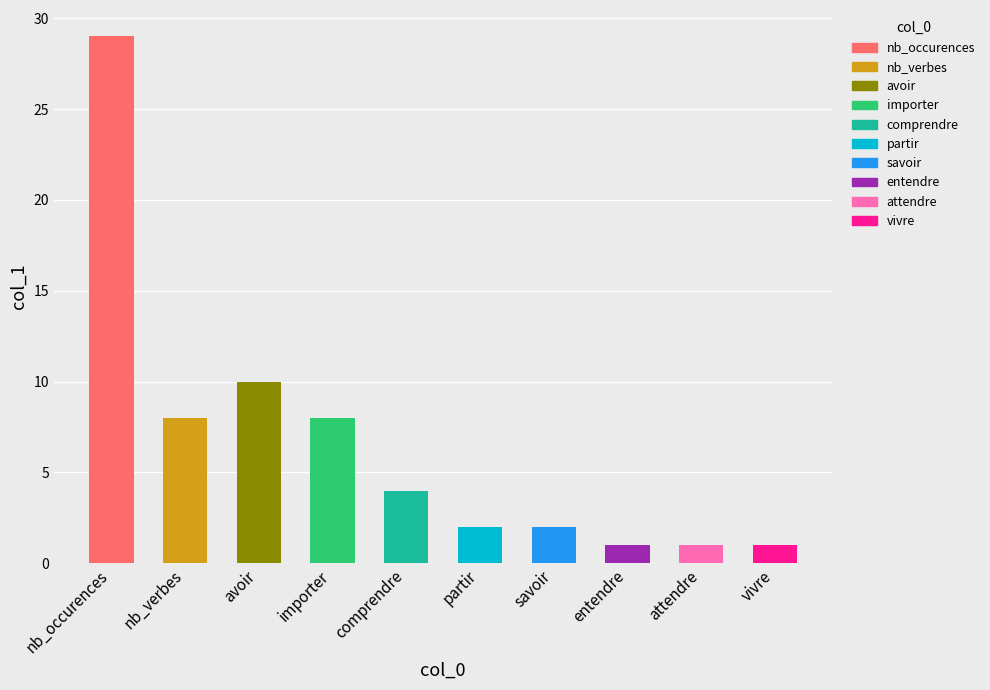

What is the label of the 7th bar from the right?

importer